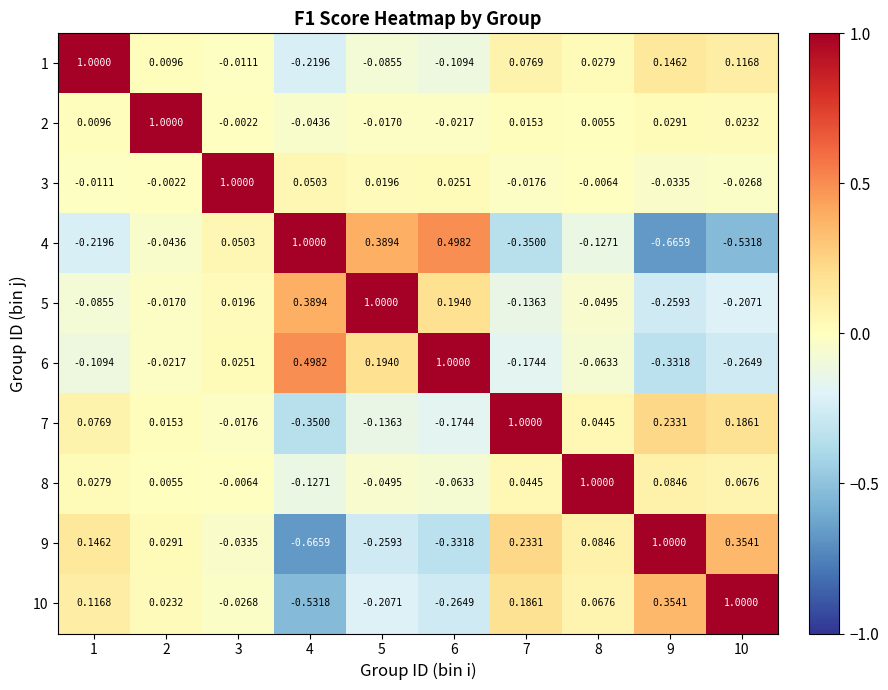

Is the value of 3 at 2 greater than the value of 2 at 2?

No